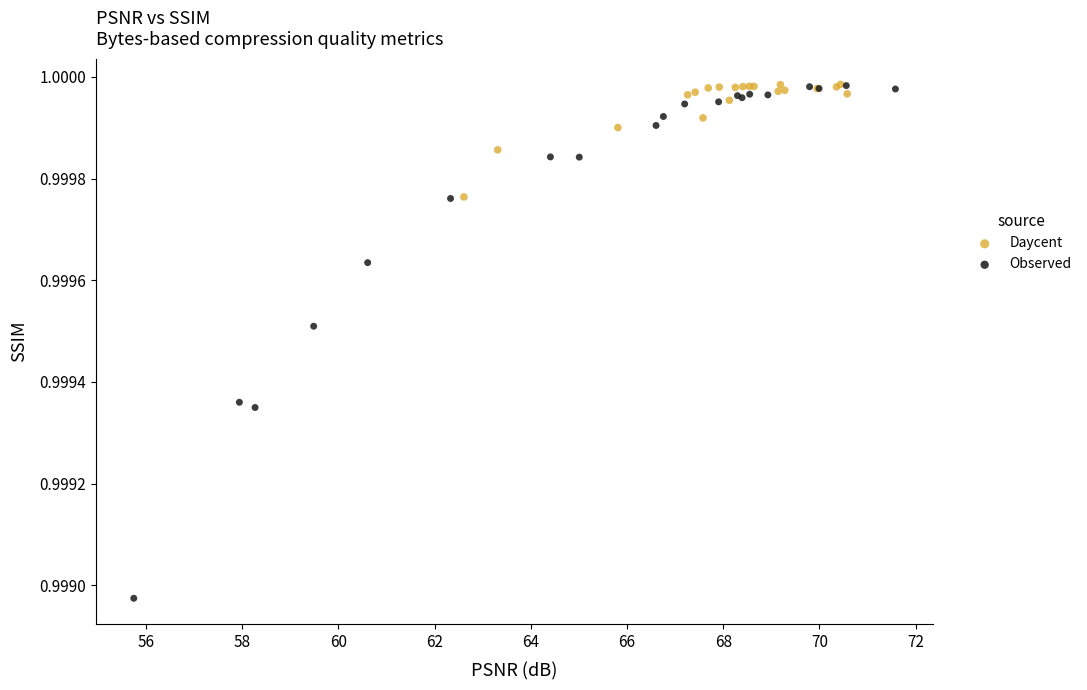

Which series has the widest spread of Y values?

Observed